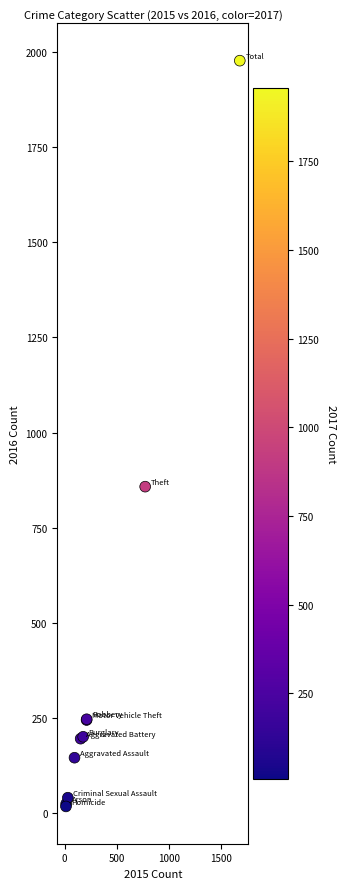

What Y value in the scatter plot is closest to 997?

858